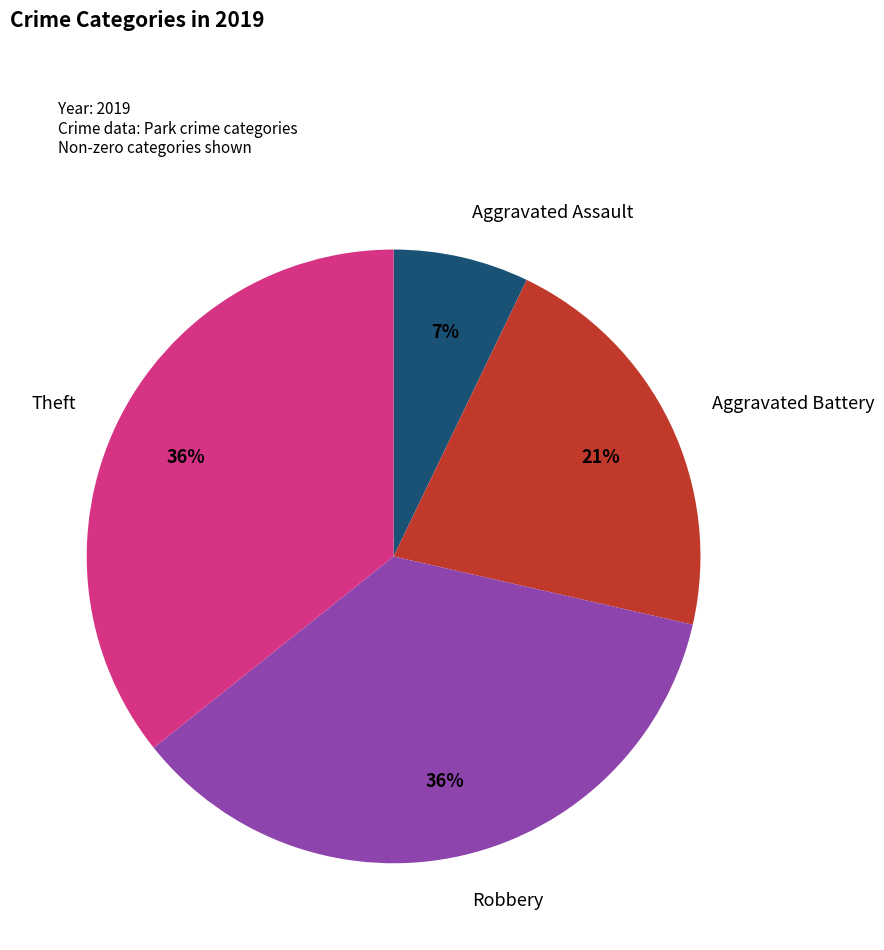

How many slices are in this pie chart?

4